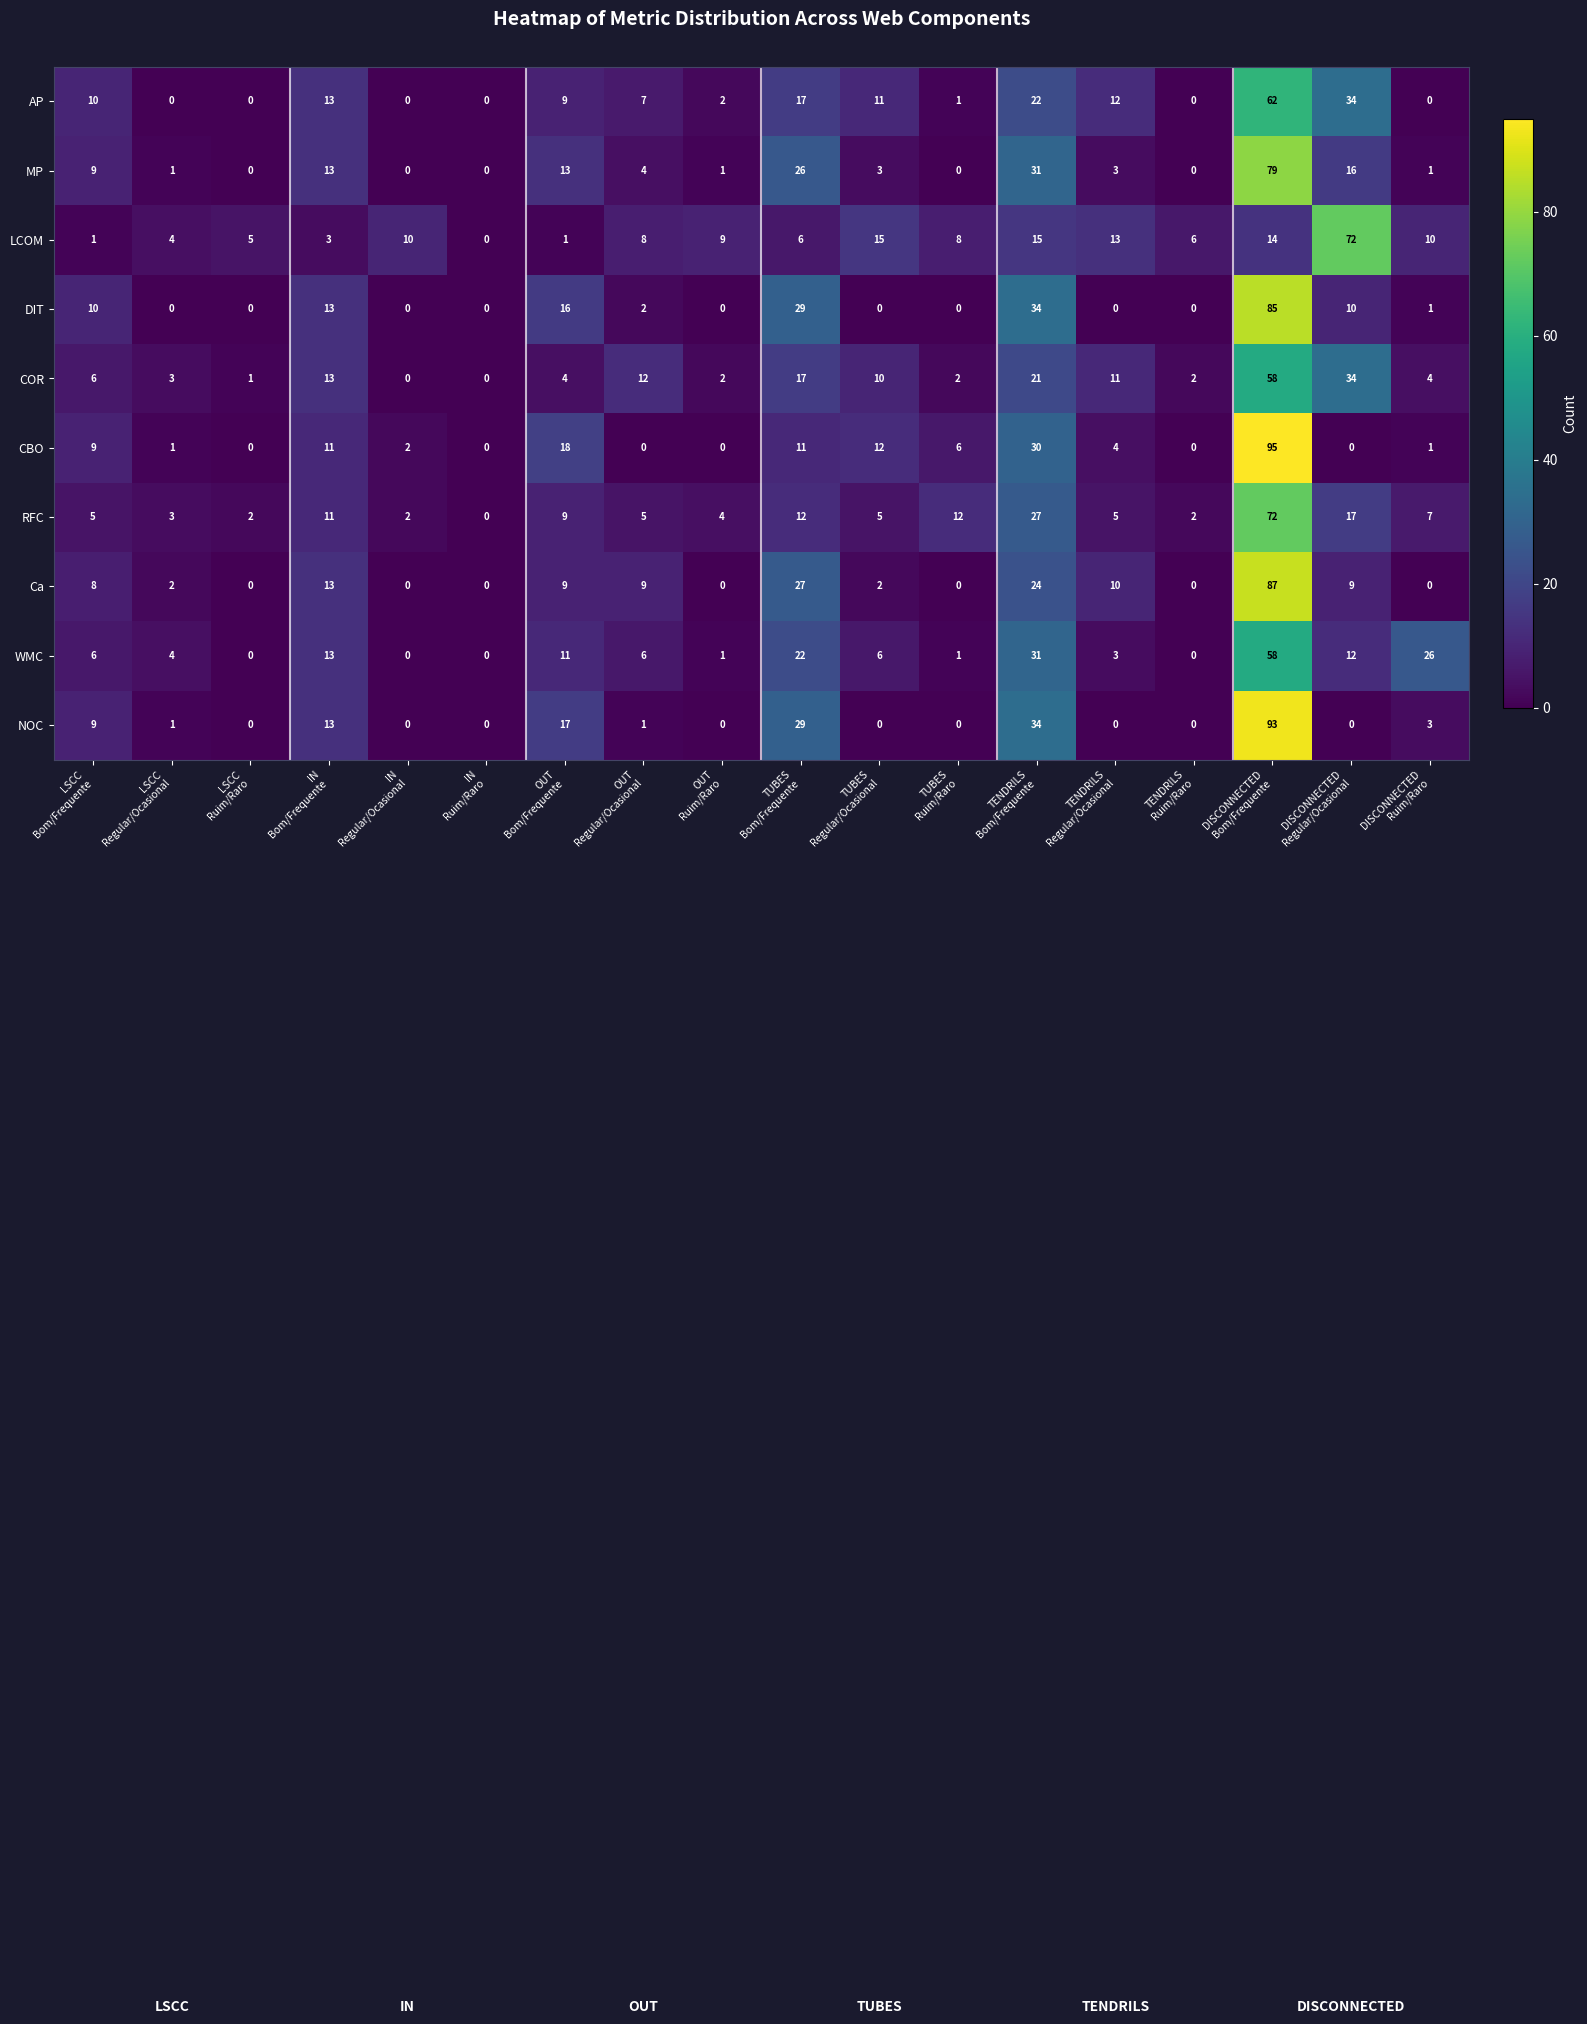

What is the difference between the second highest and second lowest values in the RFC series?

25